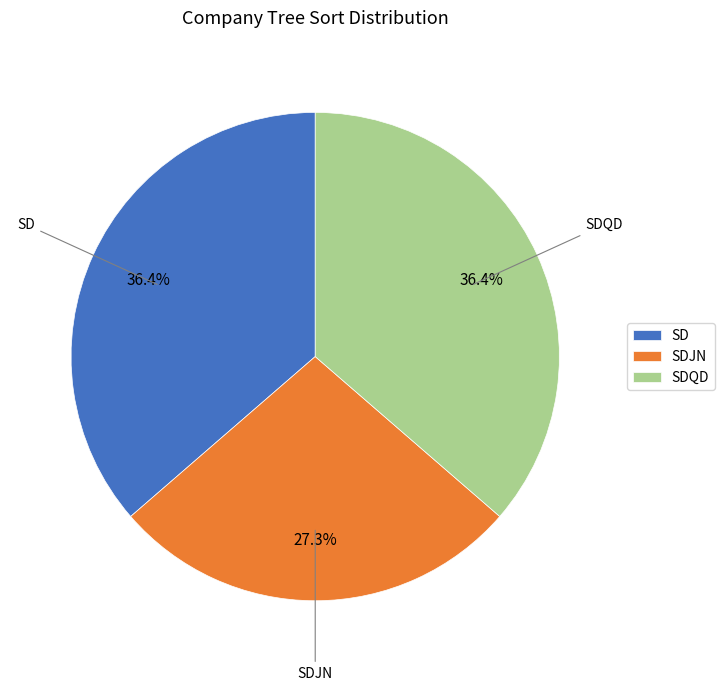

To the nearest percent, what portion does SDQD represent?

36%